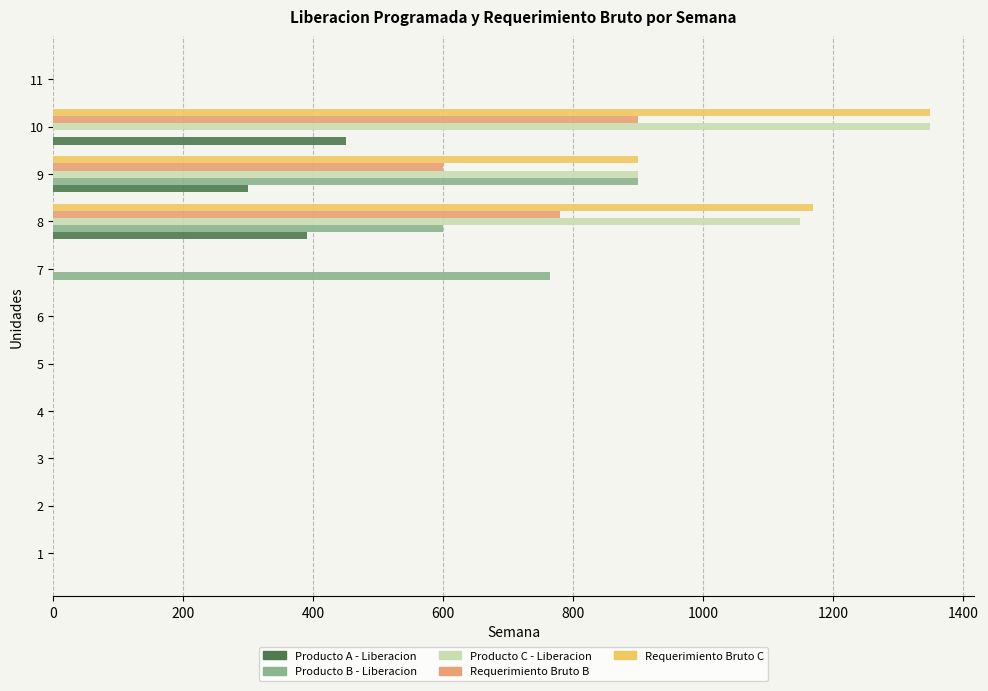

What is the average value of the Producto C - Liberacion series?

309